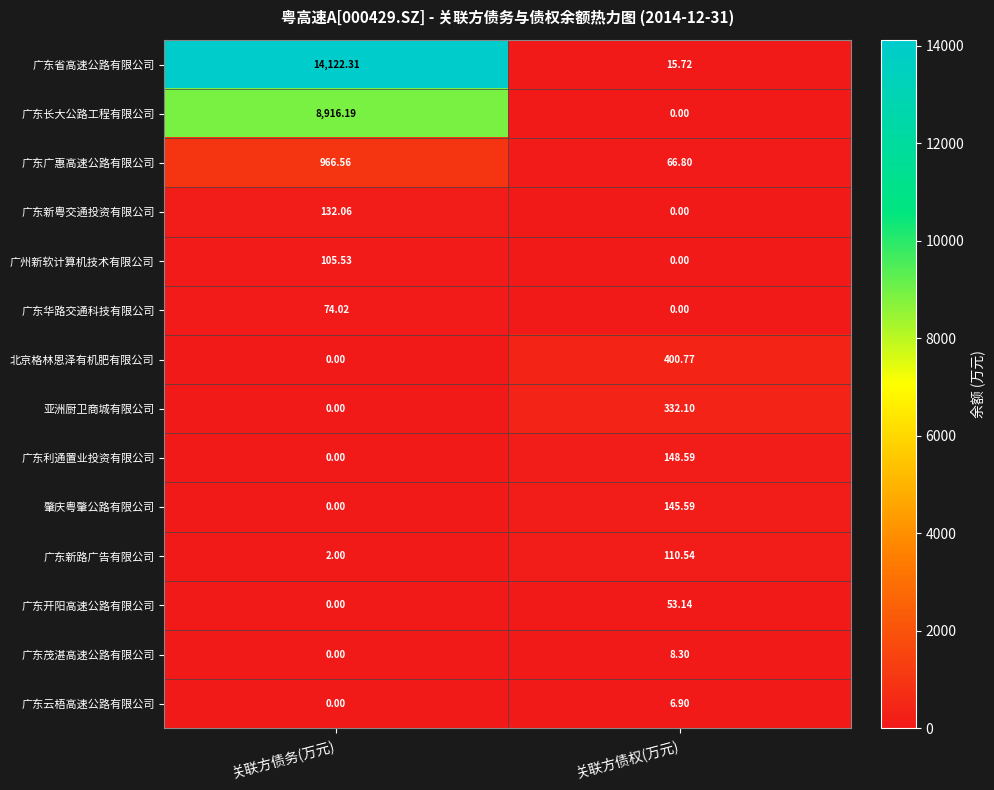

Which series has the largest range (max minus min)?

广东省高速公路有限公司